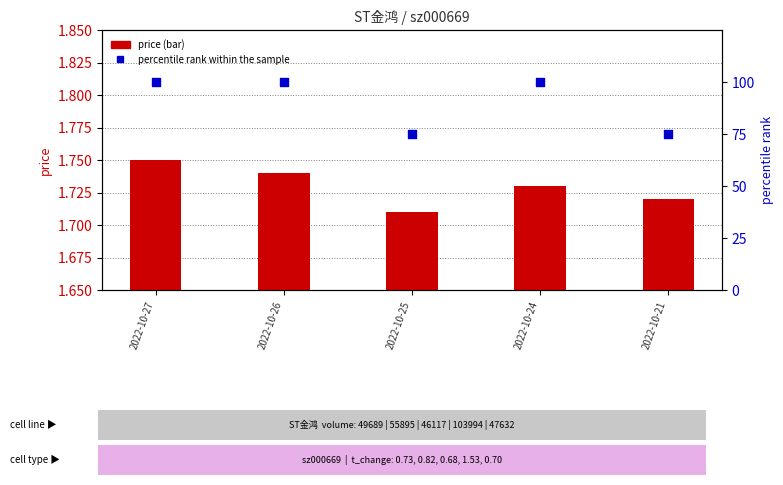

Which series has the largest Y range (max minus min)?

percentile rank within the sample